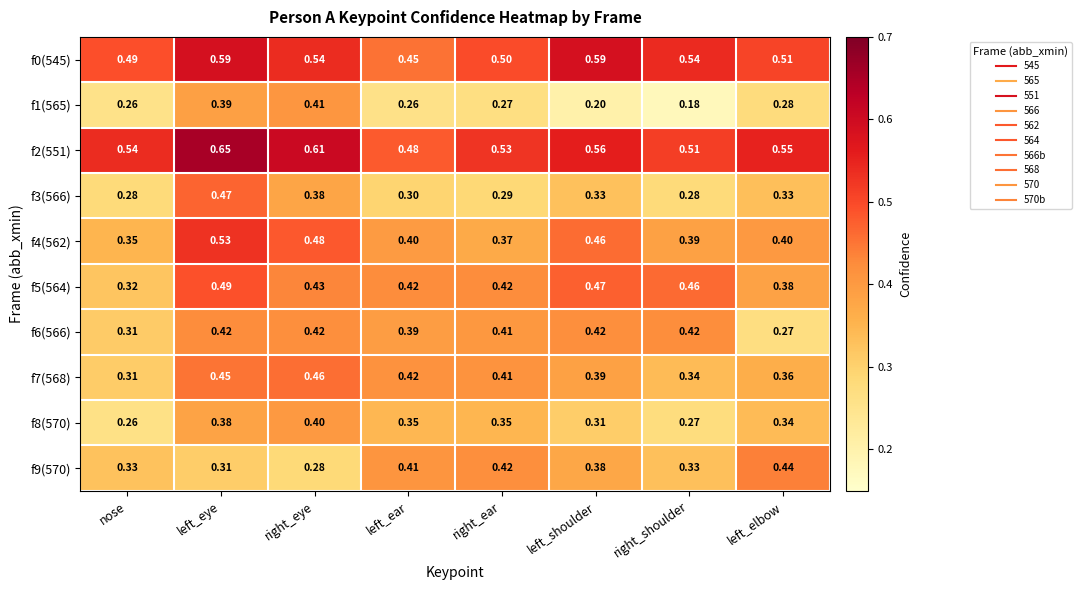

Which series has the widest spread of values?

f1(565)